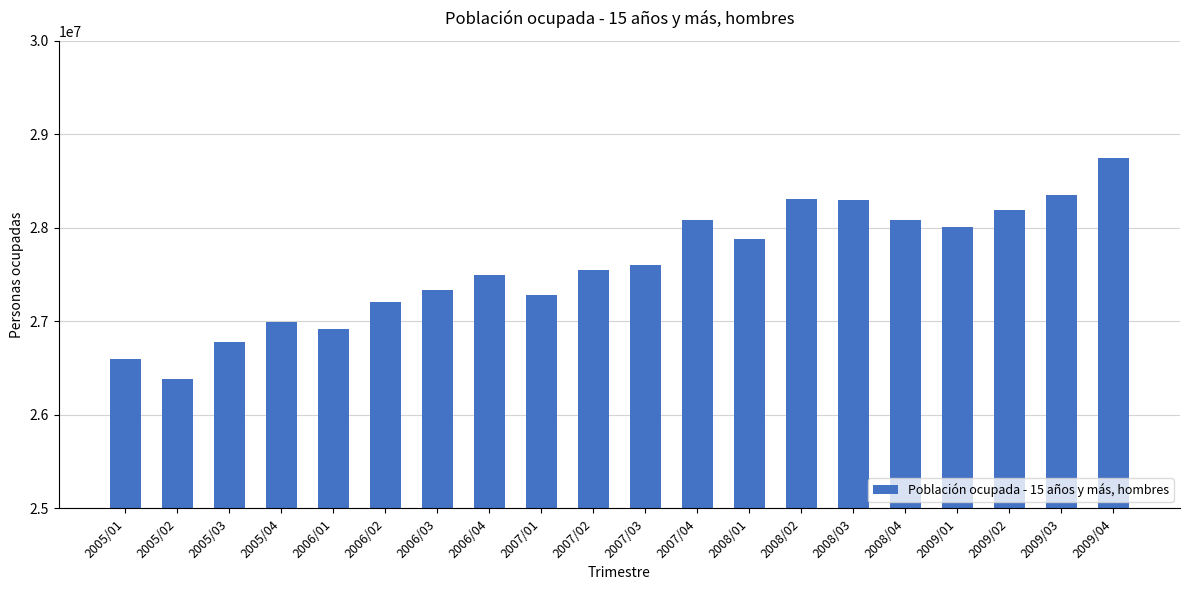

How many data points are less than 27600335?

10